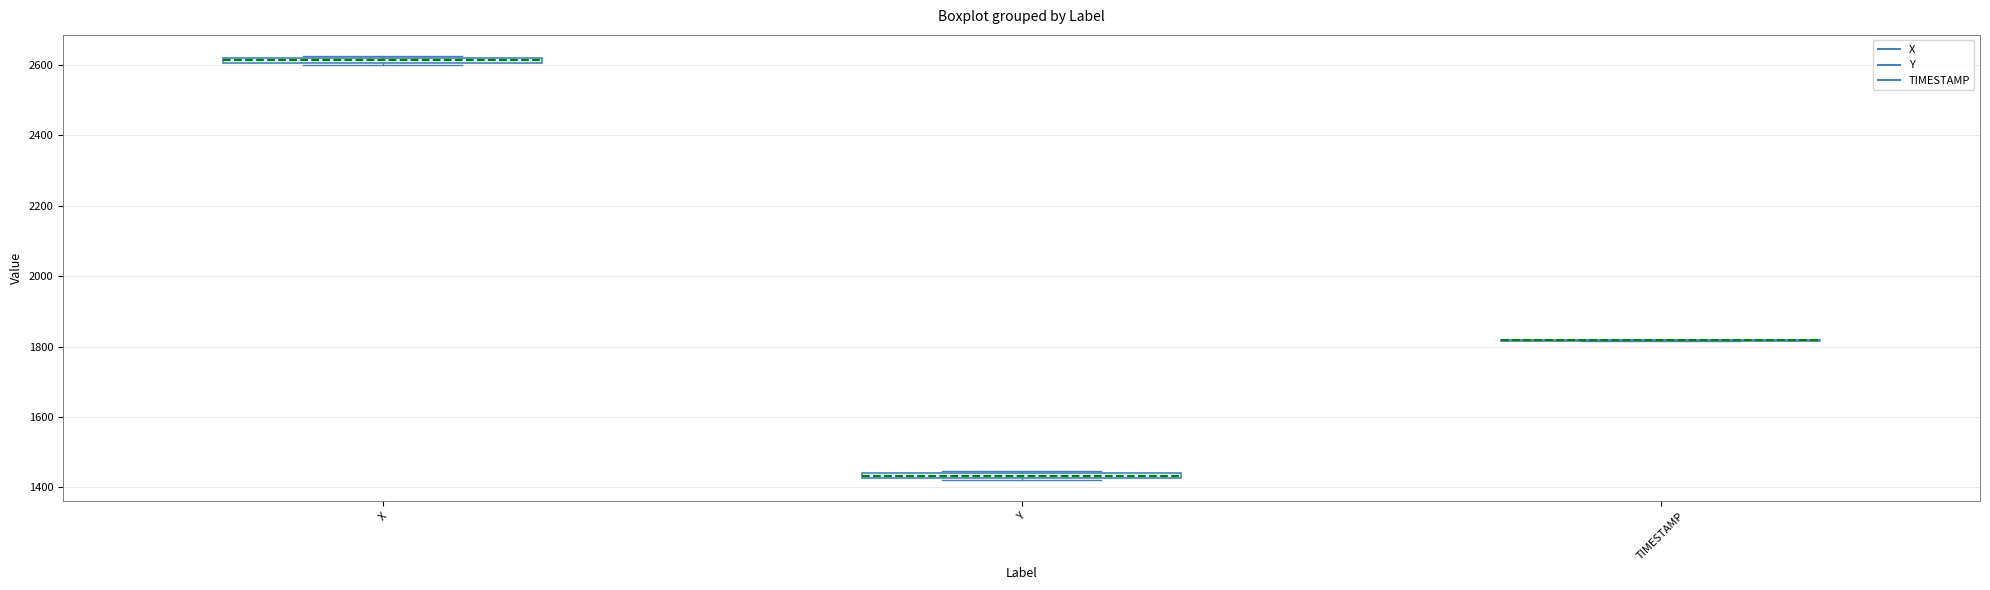

Where is the upper edge of the box for Y on the y-axis? The values are not printed on the chart, so give them approximately, as read against the axis.

1440